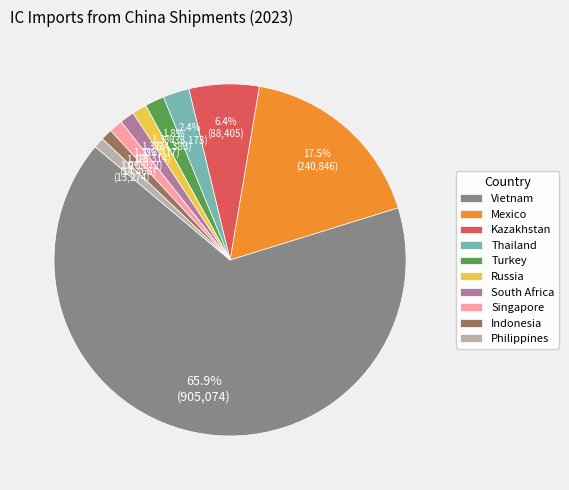

What is the majority slice?

Vietnam